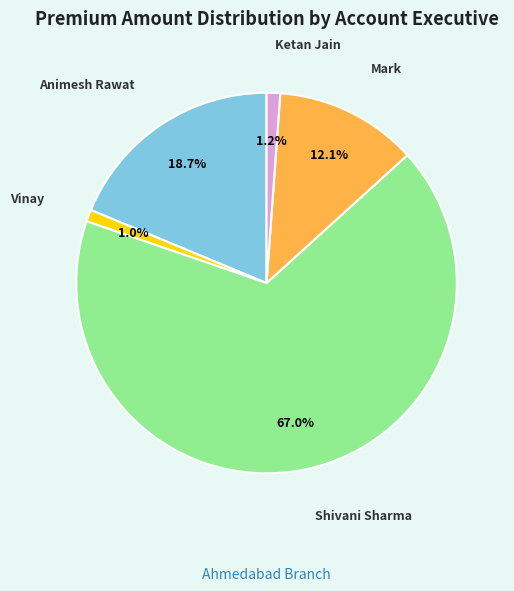

Is there a majority slice in this chart?

Yes